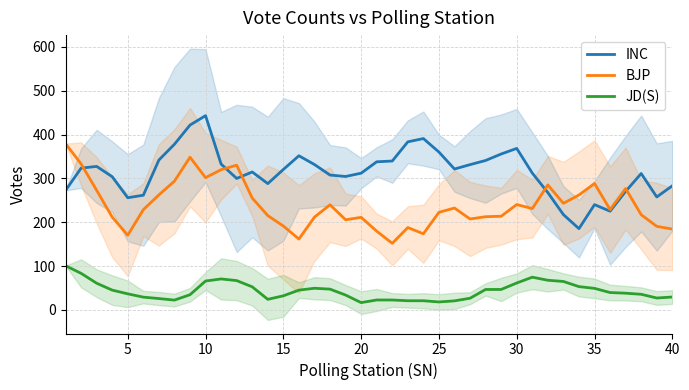

What is the minimum value for JD(S)?

16.8